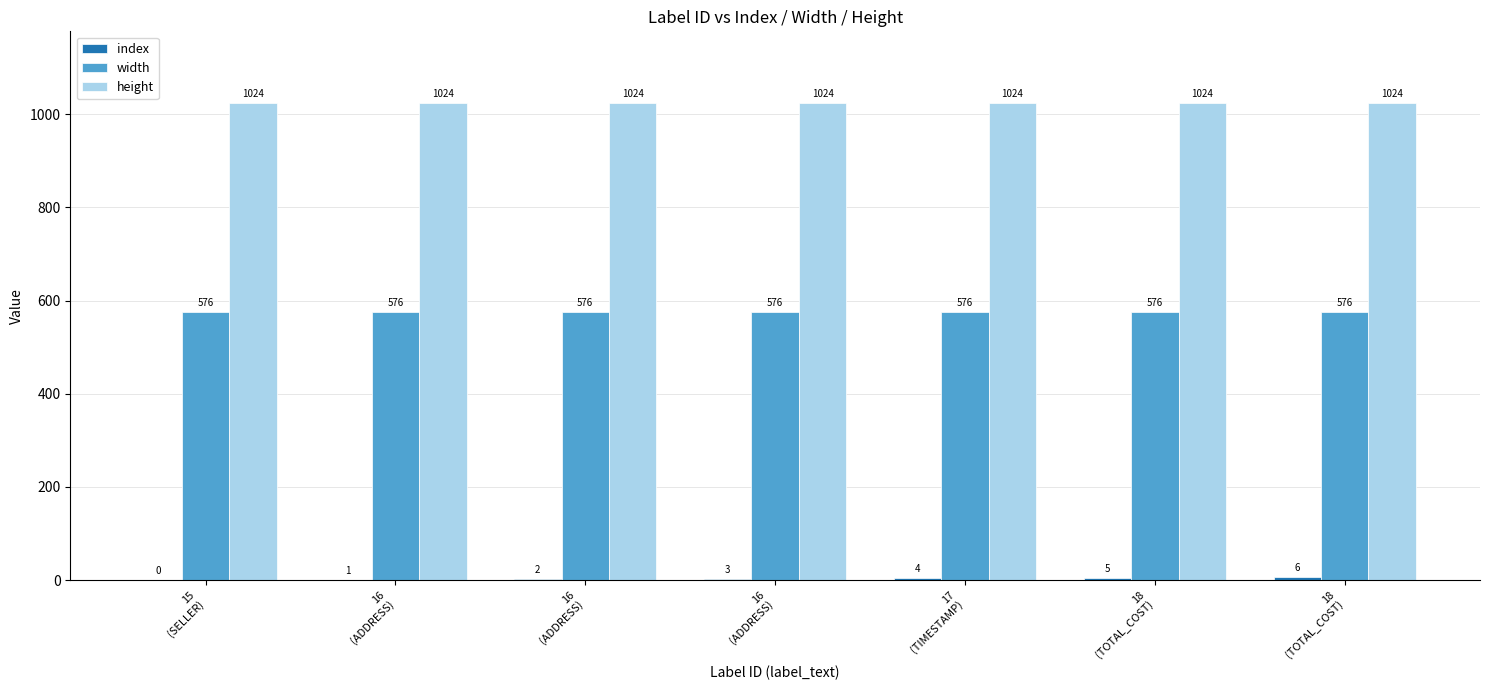

Reading left to right, what are all the values shown in this chart?

index: 0	1	2	3	4	5	6
width: 576	576	576	576	576	576	576
height: 1024	1024	1024	1024	1024	1024	1024